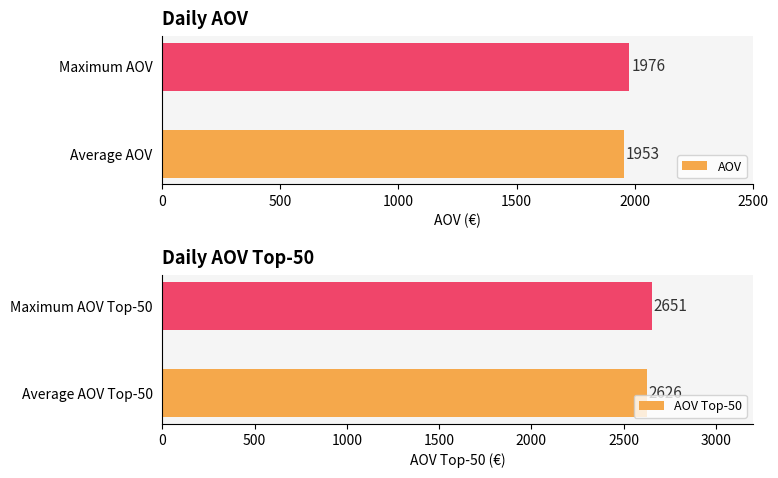

At 0, list the series in order from largest to smallest.

AOV Top-50, AOV